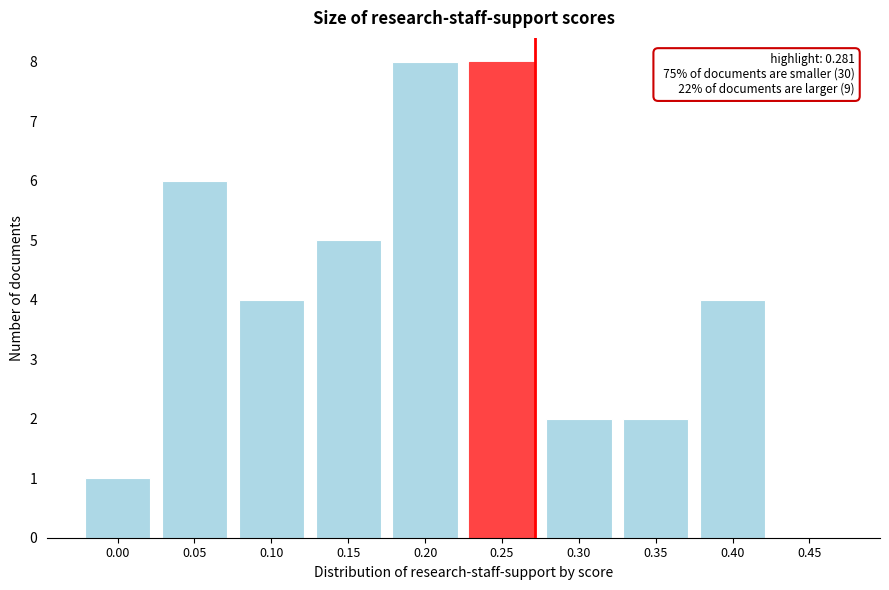

Reading left to right, extract all data points from this chart.

0.00=1	0.05=6	0.10=4	0.15=5	0.20=8	0.25=8	0.30=2	0.35=2	0.40=4	0.45=0